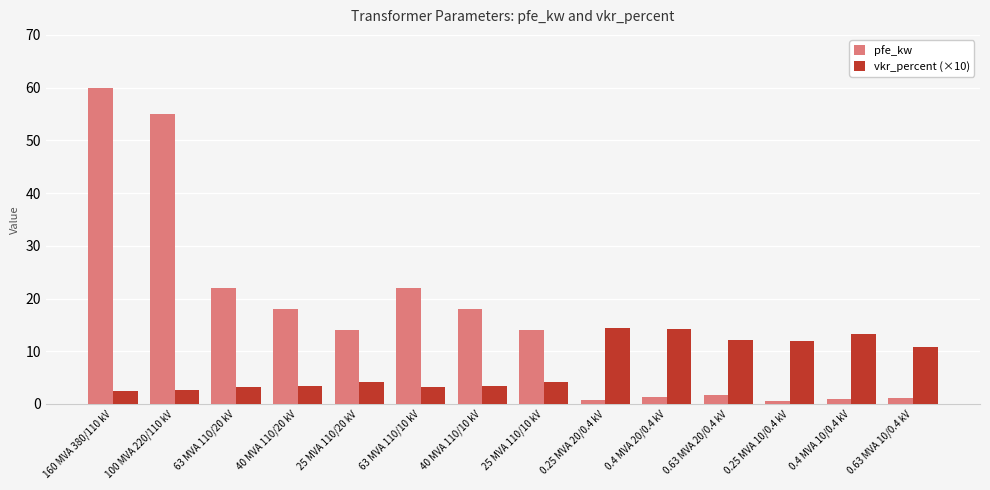

What is the minimum value shown in the chart?

0.6